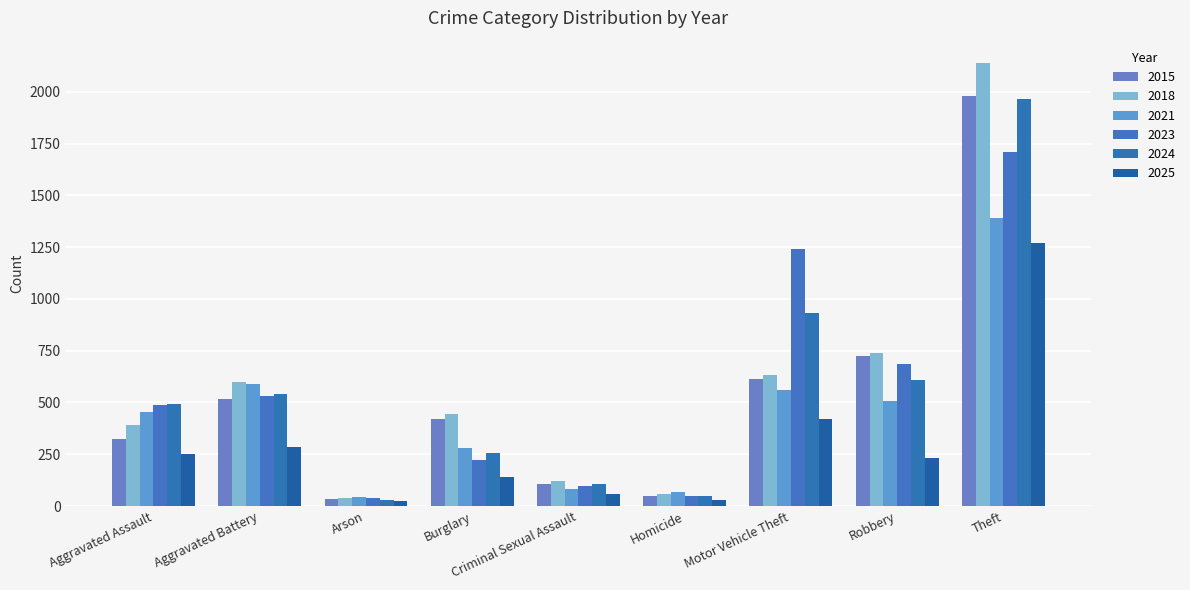

What position from the left is Aggravated Battery?

2